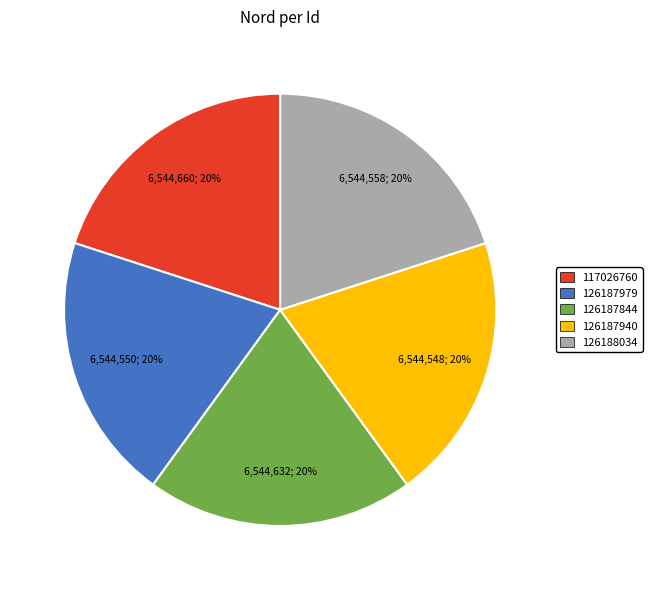

To the nearest percent, what percentage of the pie is 126188034?

20%